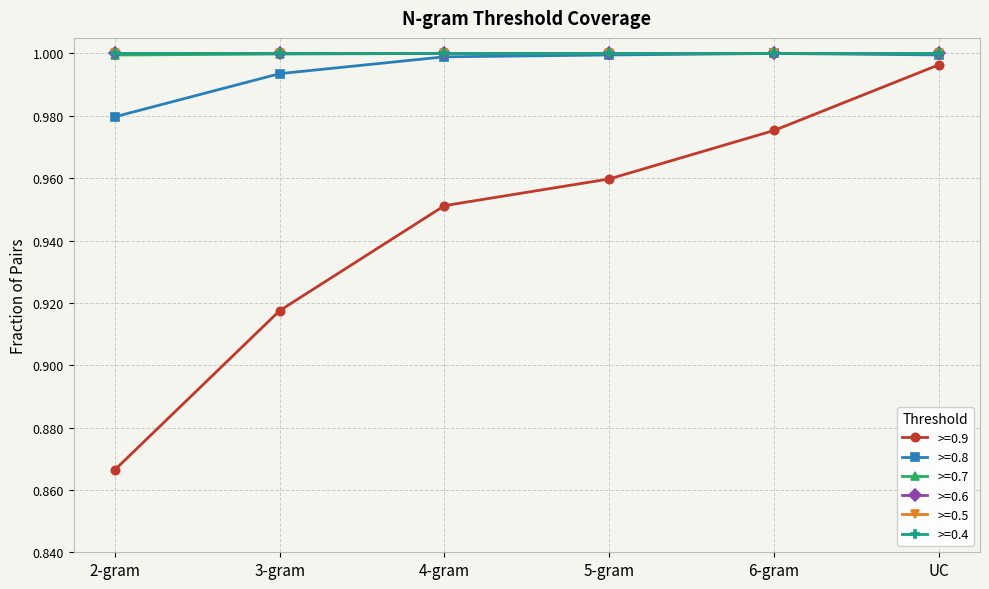

Is this an area chart (filled region under the line)?

No